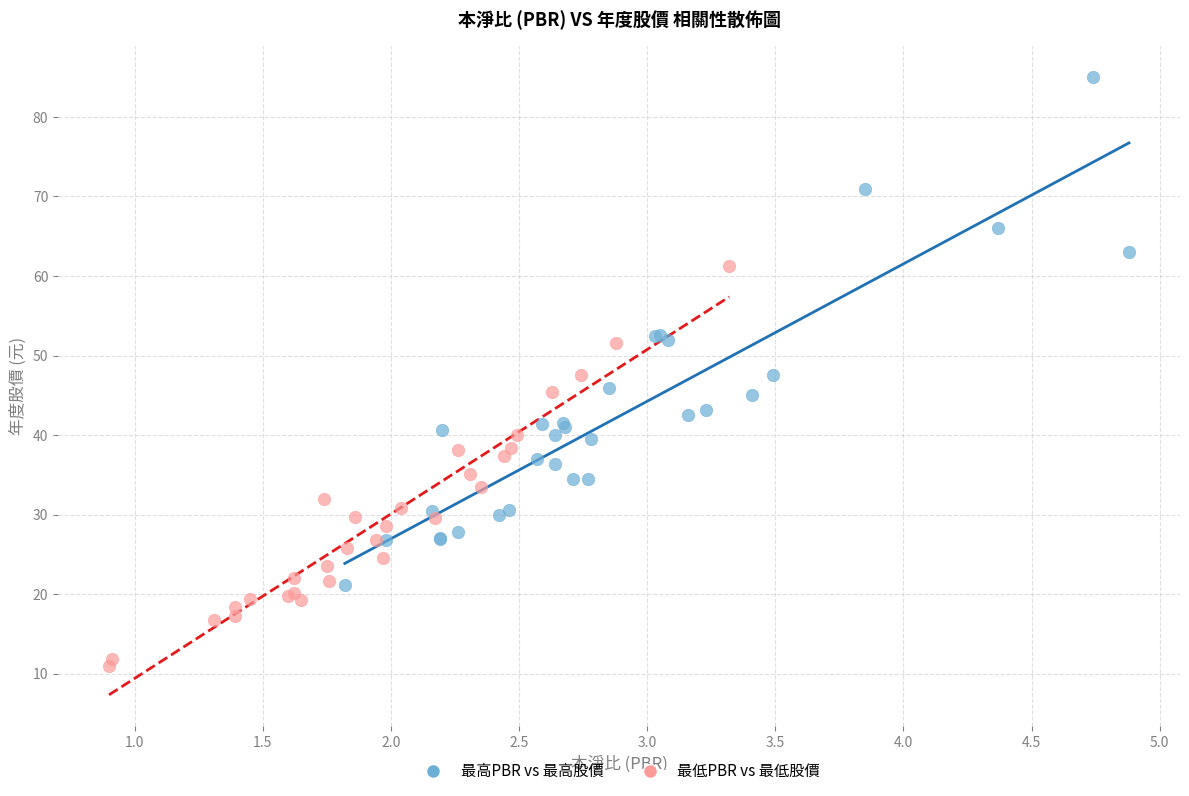

Which series has the widest spread of Y values?

最高PBR vs 最高股價